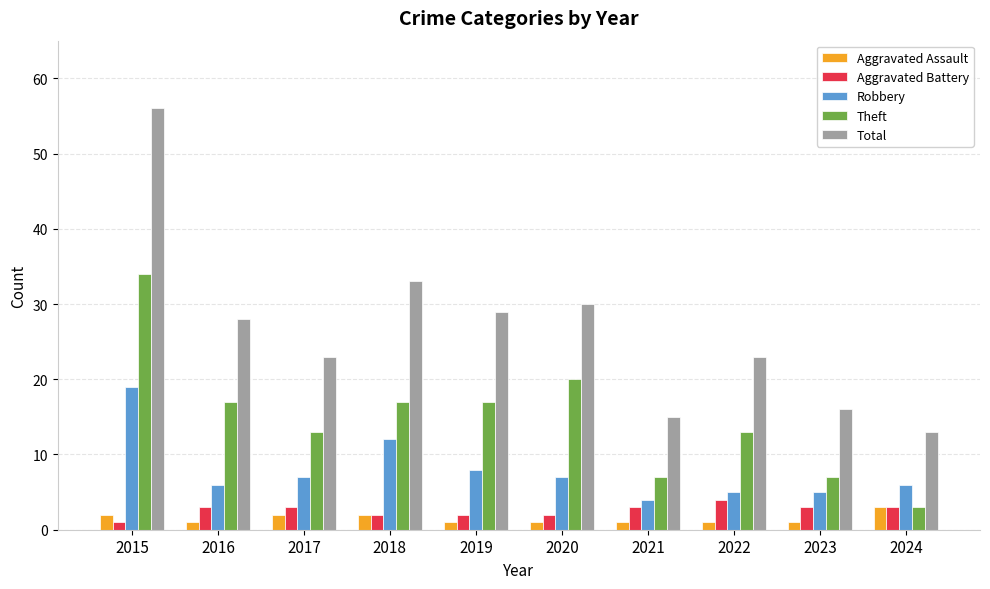

Between 2016 and 2022, which series saw the biggest shift?

Total